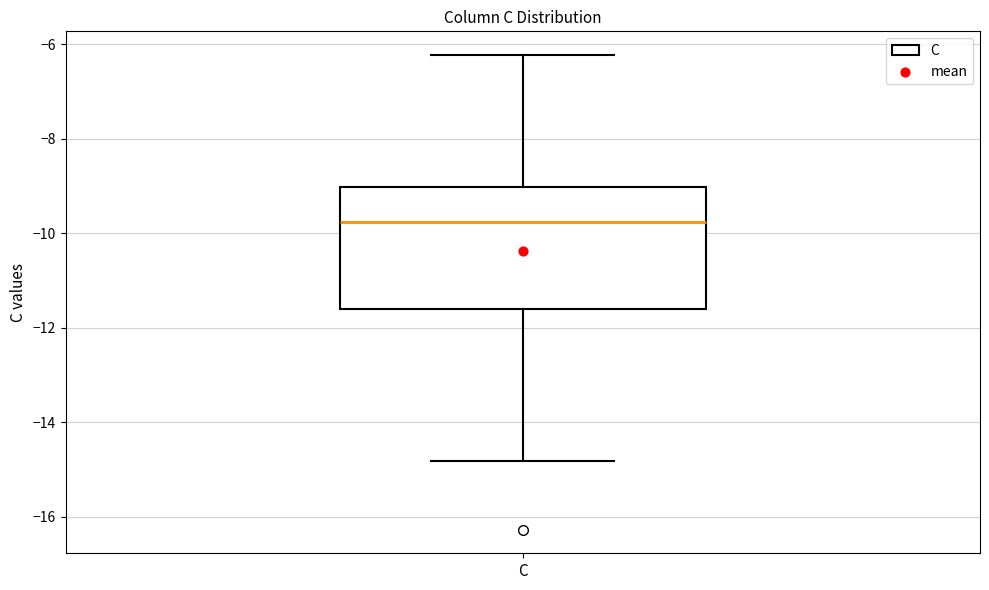

Transcribe this box plot: give where the median line is, the range the box spans, and where the two whiskers end, as read against the y-axis. The values are not printed on the chart, so give them approximately, as read against the axis.

median -9.8, box -11.6 to -9.0, whiskers -14.8 to -6.2